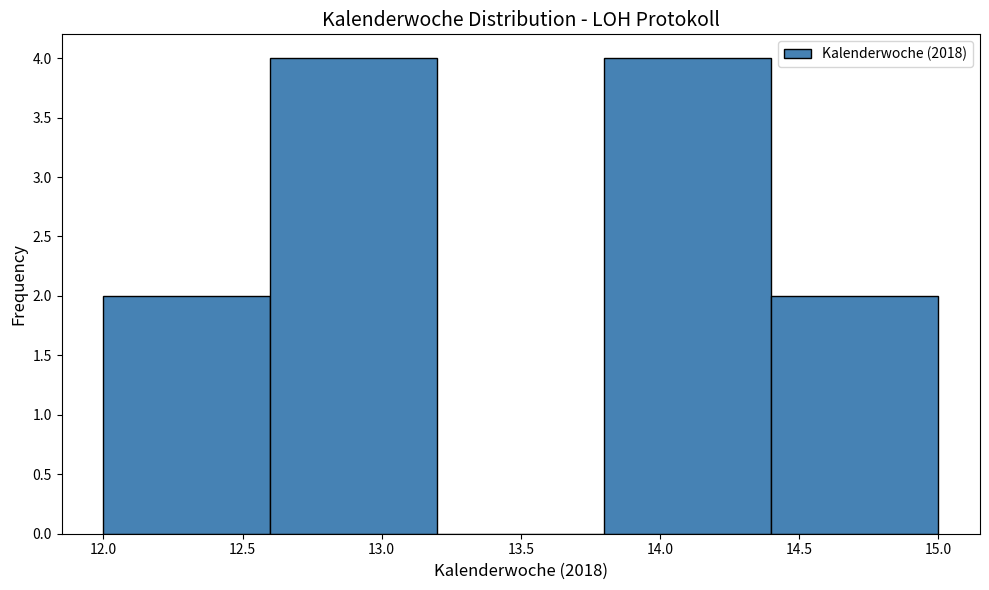

What is the height of the bar covering 12.0 to 12.6 on the x-axis? The values are not printed on the chart, so give them approximately, as read against the axis.

2